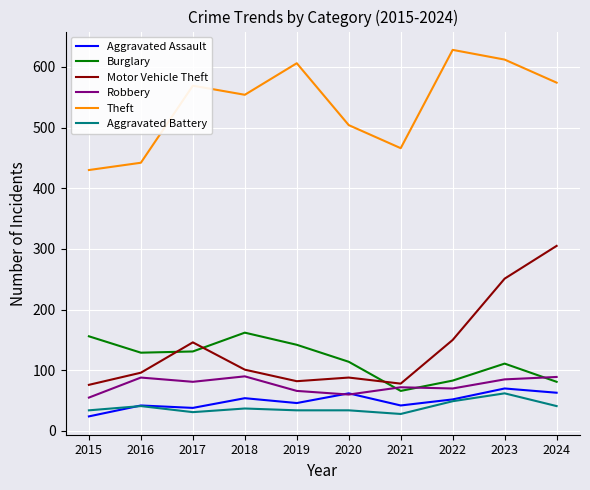

Which series has the widest spread of values?

Motor Vehicle Theft